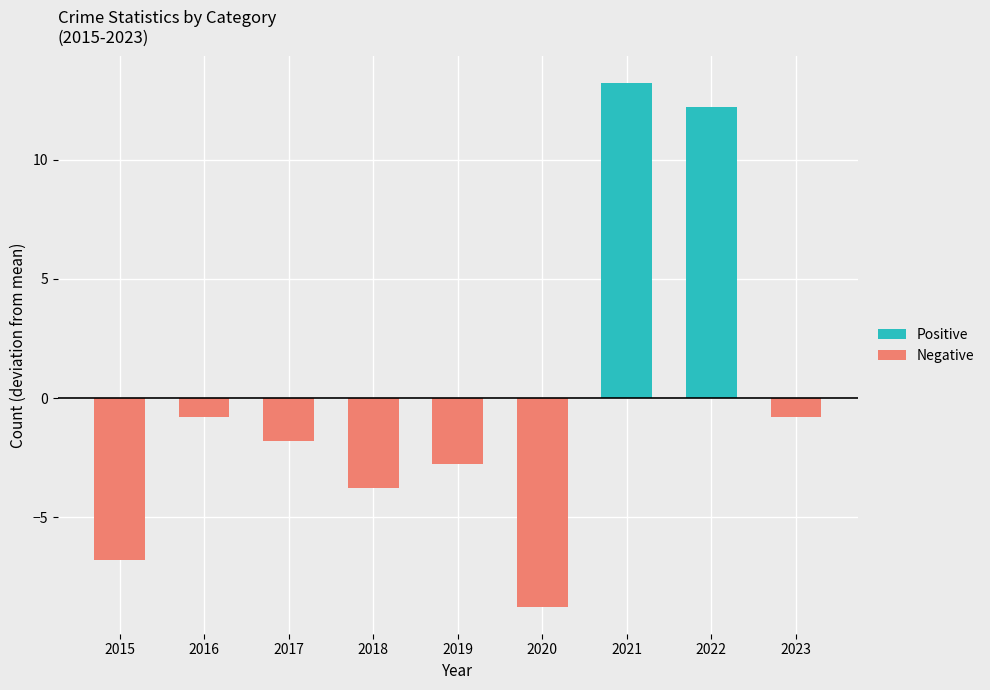

The Positive series shows 13.2 at 2021. True or false?

True